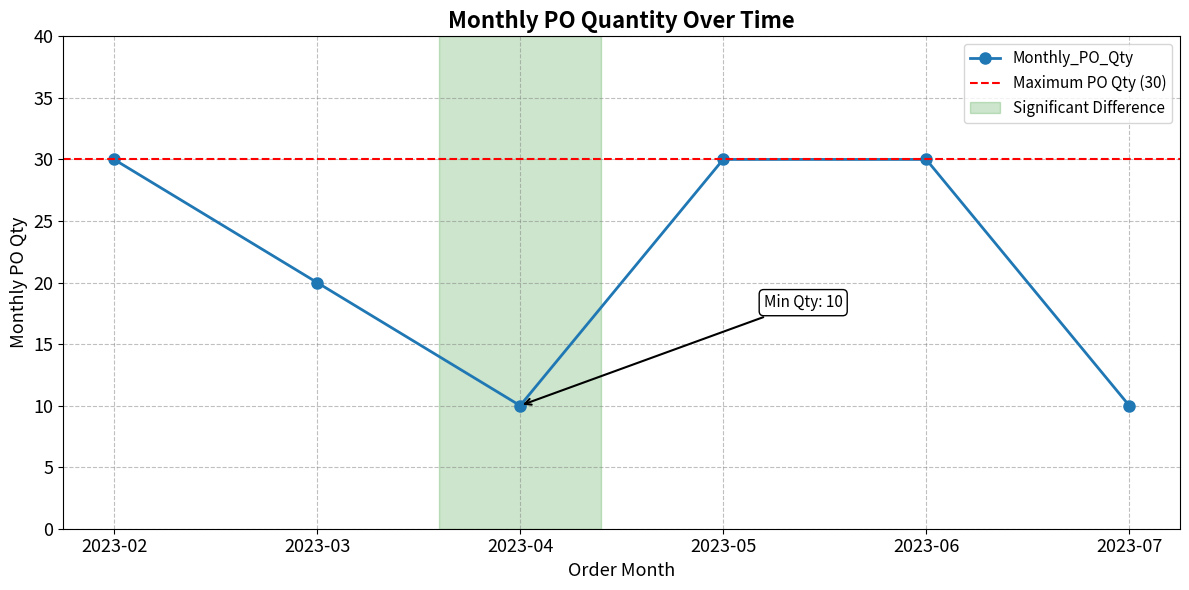

Which has a higher value, 2023-07 or 2023-04?

2023-07